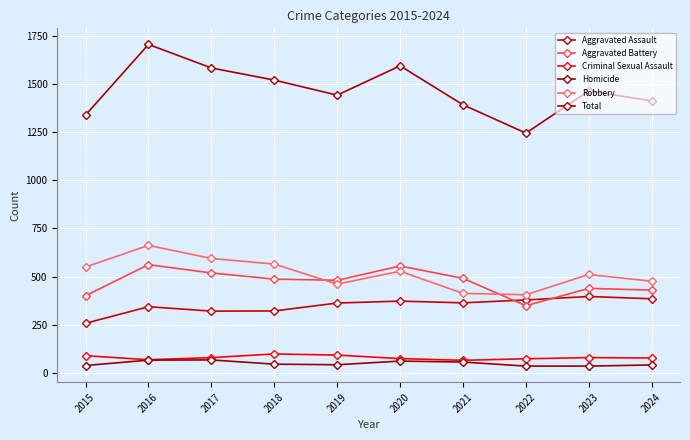

In Criminal Sexual Assault, how many points are lower than both neighbors (excluding endpoints)?

2